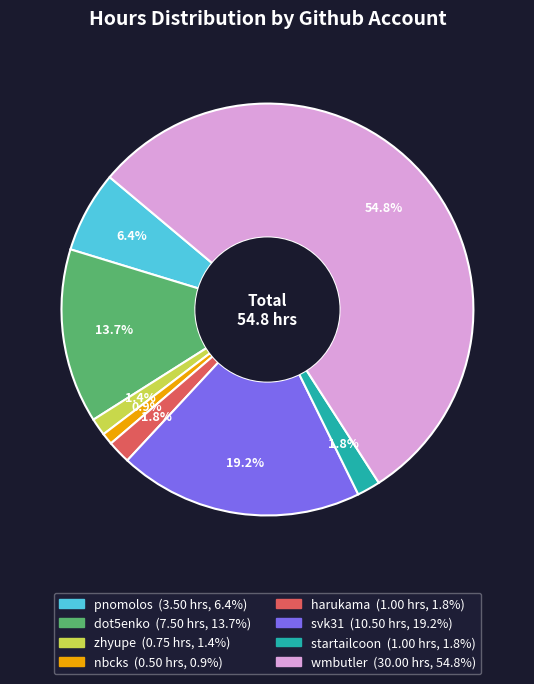

What is the total percentage of startailcoon and pnomolos?

8.2%